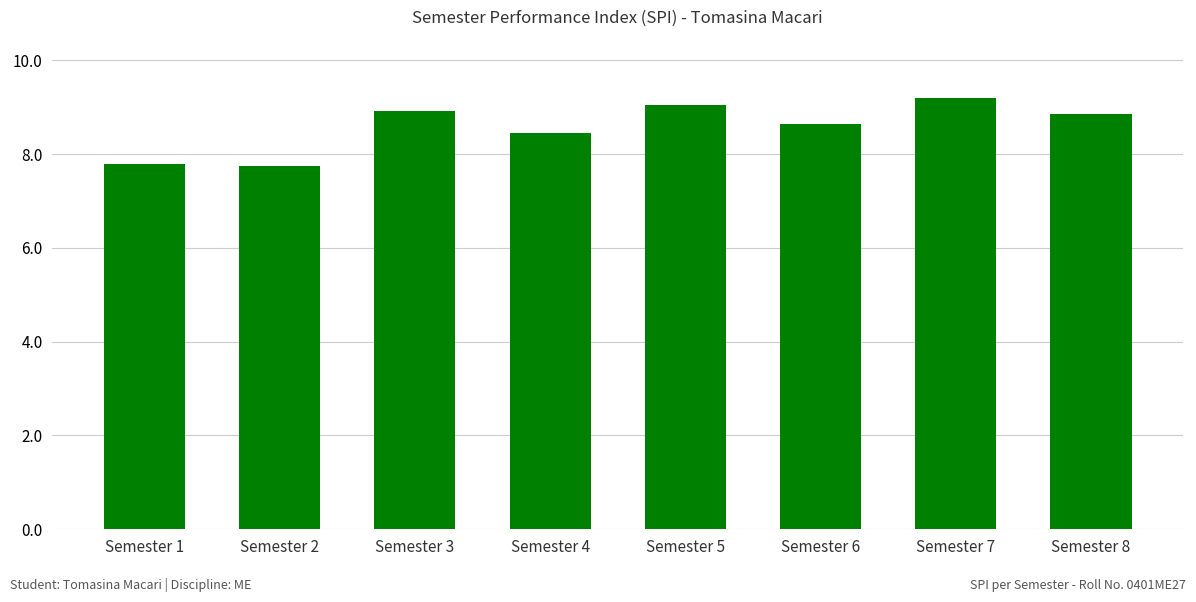

How many values exceed 8?

6